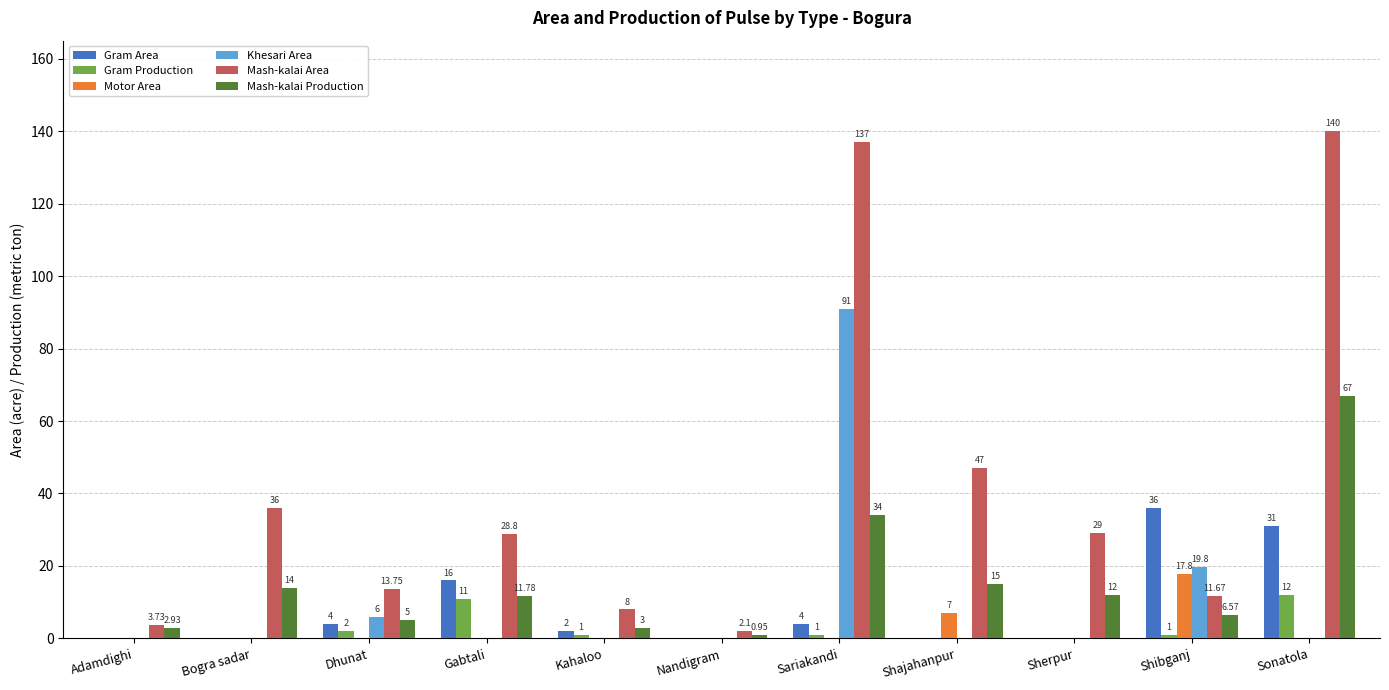

How many data points does each series have?

11